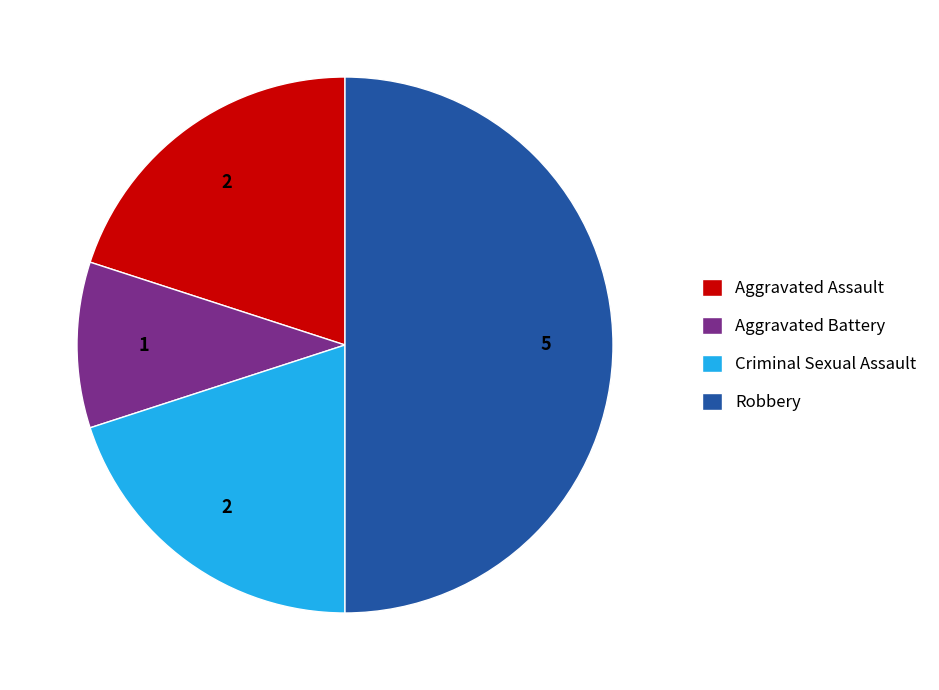

Which slice is the smallest?

Aggravated Battery